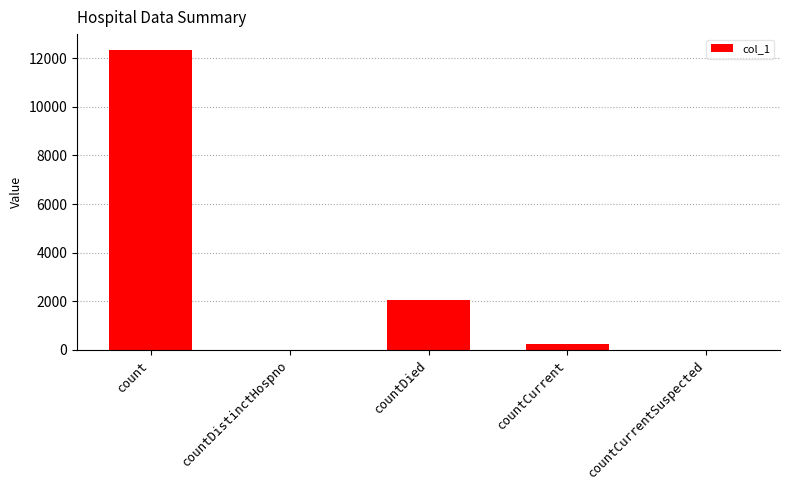

What is the average value?

2927